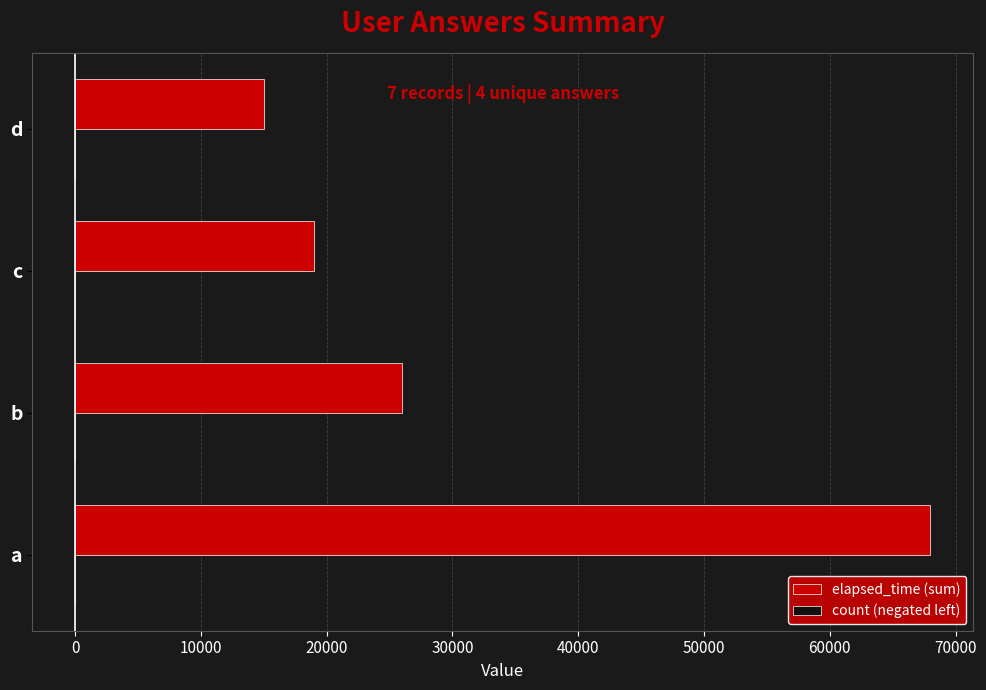

At which category does the chart reach its peak across all series?

a